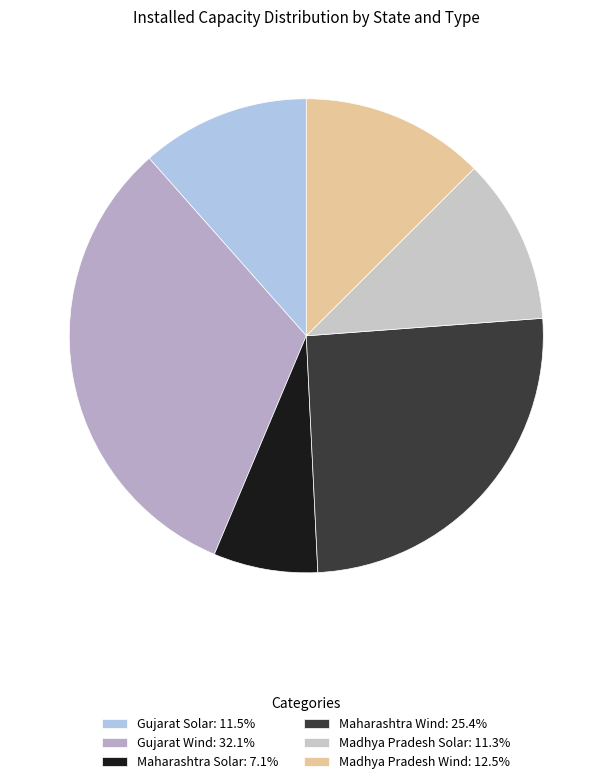

What percentage is NOT represented by Maharashtra Solar?

92.9%